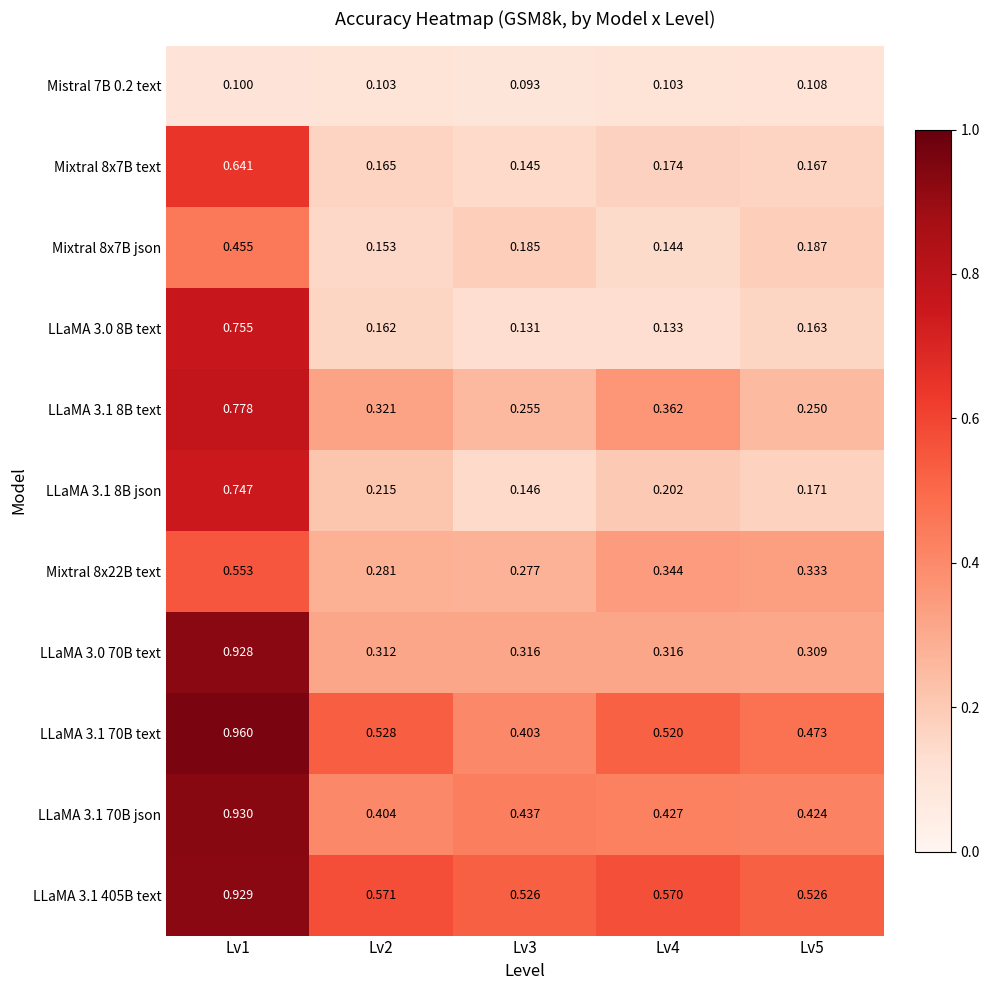

Is the value of LLaMA 3.1 70B text at Lv1 greater than the value of Mistral 7B 0.2 text at Lv5?

Yes